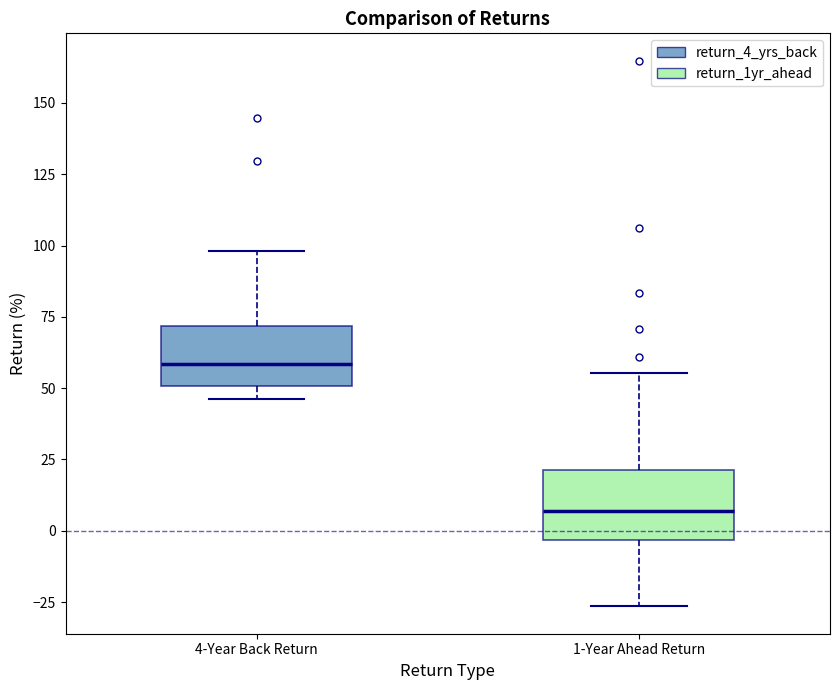

Reading left to right, read every box against the y-axis: the position of its median line, the range the box covers, and the ends of its whiskers. The values are not printed on the chart, so give them approximately, as read against the axis.

4-Year Back Return: median 60, box 50 to 70, whiskers 45 to 100
1-Year Ahead Return: median 5, box -5 to 20, whiskers -25 to 55